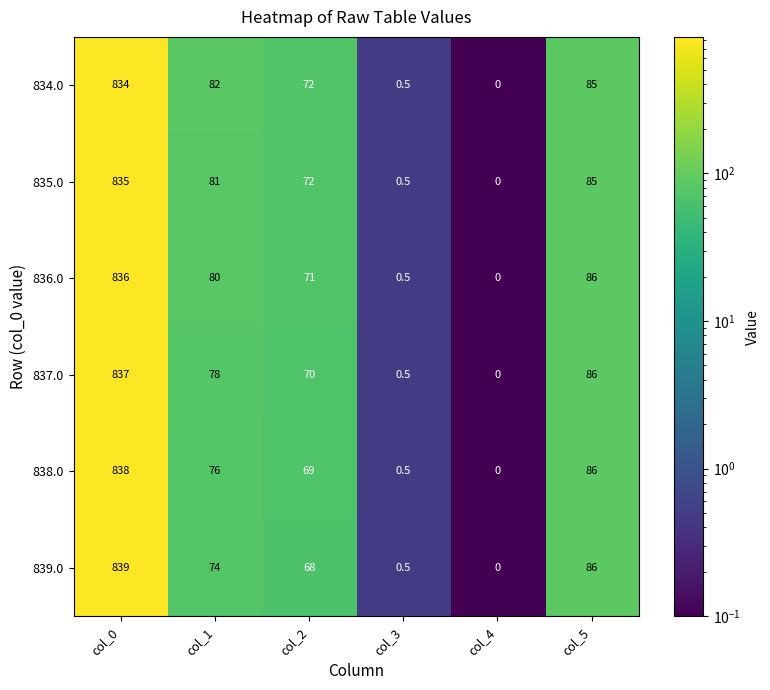

Rank the categories by 839.0 value from highest to lowest.

col_0, col_5, col_1, col_2, col_3, col_4